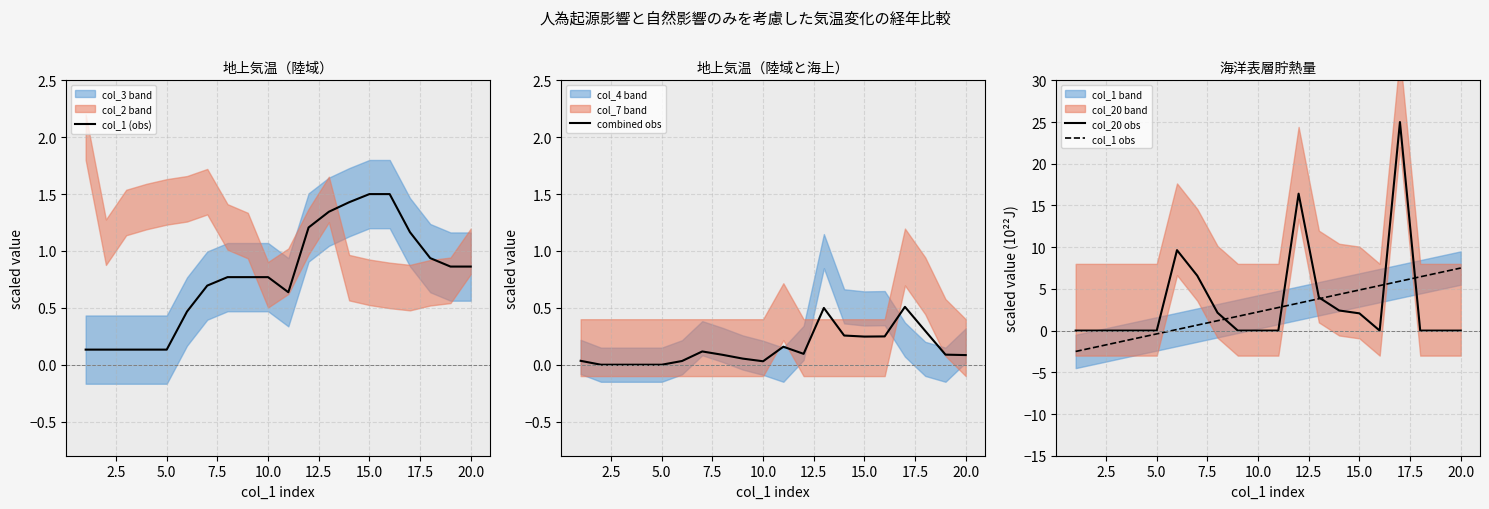

Does the chart have visible grid lines?

Yes